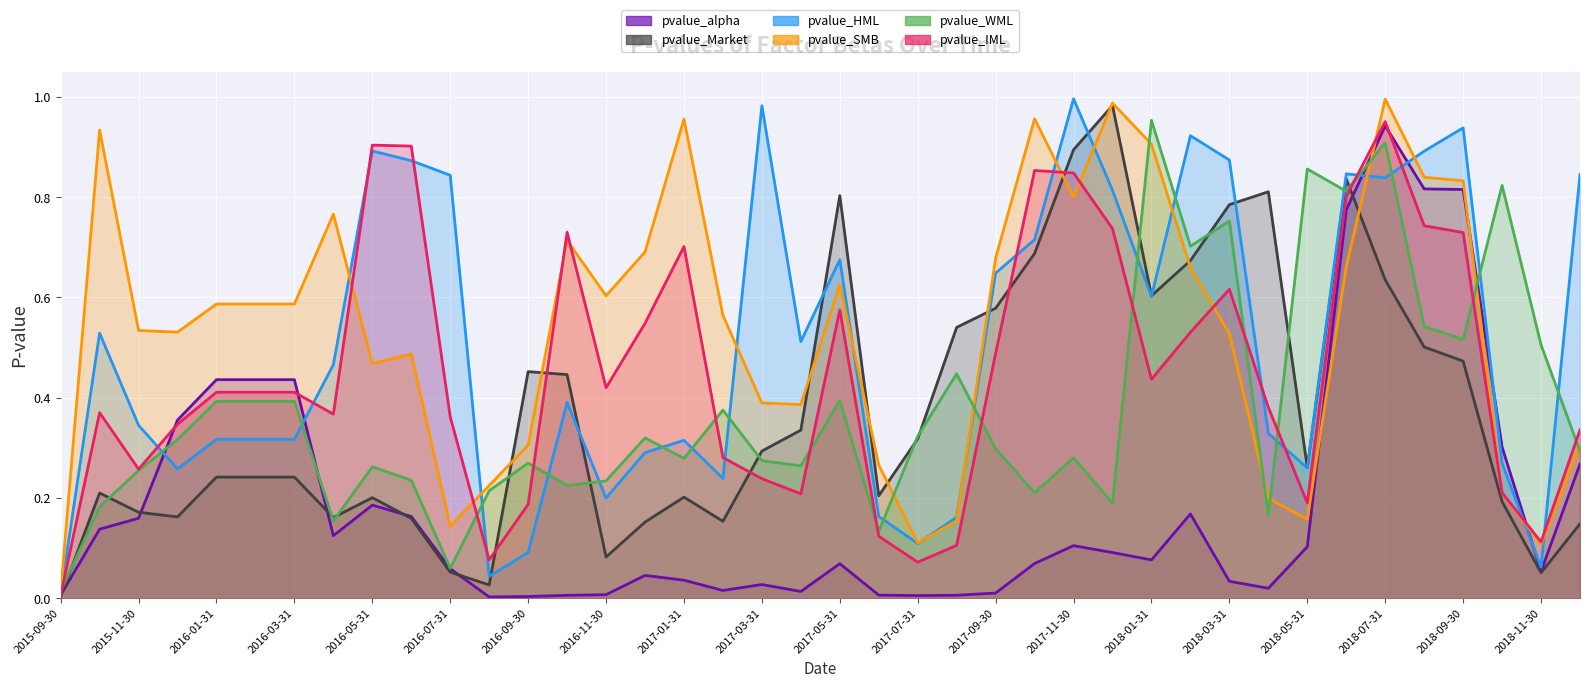

Reading left to right, transcribe all the data shown in this chart.

pvalue_alpha: 0.0	0.1	0.2	0.4	0.4	0.4	0.4	0.1	0.2	0.2	0.1	0.0	0.0	0.0	0.0	0.0	0.0	0.0	0.0	0.0	0.1	0.0	0.0	0.0	0.0	0.1	0.1	0.1	0.1	0.2	0.0	0.0	0.1	0.8	0.9	0.8	0.8	0.3	0.1	0.3
pvalue_Market: 0.0	0.2	0.2	0.2	0.2	0.2	0.2	0.2	0.2	0.2	0.1	0.0	0.5	0.4	0.1	0.2	0.2	0.2	0.3	0.3	0.8	0.2	0.3	0.5	0.6	0.7	0.9	1.0	0.6	0.7	0.8	0.8	0.3	0.8	0.6	0.5	0.5	0.2	0.1	0.1
pvalue_HML: 0.0	0.5	0.3	0.3	0.3	0.3	0.3	0.5	0.9	0.9	0.8	0.0	0.1	0.4	0.2	0.3	0.3	0.2	1.0	0.5	0.7	0.2	0.1	0.2	0.6	0.7	1.0	0.8	0.6	0.9	0.9	0.3	0.3	0.8	0.8	0.9	0.9	0.3	0.1	0.8
pvalue_SMB: 0.0	0.9	0.5	0.5	0.6	0.6	0.6	0.8	0.5	0.5	0.1	0.2	0.3	0.7	0.6	0.7	1.0	0.6	0.4	0.4	0.6	0.3	0.1	0.2	0.7	1.0	0.8	1.0	0.9	0.7	0.5	0.2	0.2	0.7	1.0	0.8	0.8	0.2	0.1	0.3
pvalue_WML: 0.0	0.2	0.3	0.3	0.4	0.4	0.4	0.2	0.3	0.2	0.1	0.2	0.3	0.2	0.2	0.3	0.3	0.4	0.3	0.3	0.4	0.1	0.3	0.4	0.3	0.2	0.3	0.2	1.0	0.7	0.8	0.2	0.9	0.8	0.9	0.5	0.5	0.8	0.5	0.3
pvalue_IML: 0.0	0.4	0.3	0.3	0.4	0.4	0.4	0.4	0.9	0.9	0.4	0.1	0.2	0.7	0.4	0.5	0.7	0.3	0.2	0.2	0.6	0.1	0.1	0.1	0.5	0.9	0.8	0.7	0.4	0.5	0.6	0.4	0.2	0.8	1.0	0.7	0.7	0.2	0.1	0.3